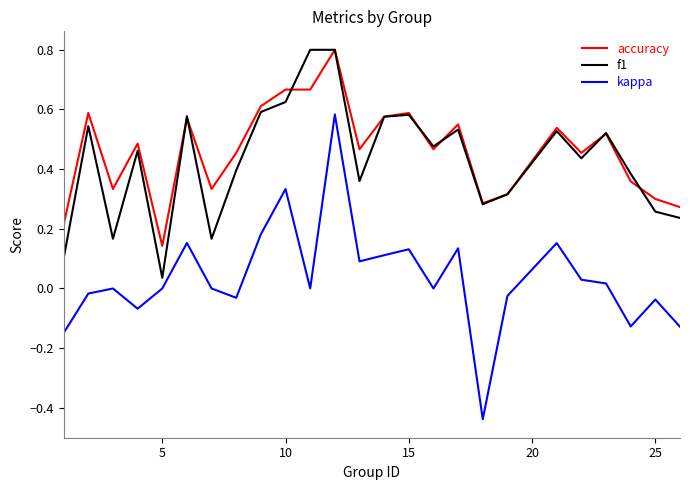

What are all the series names shown in the legend?

accuracy, f1, kappa